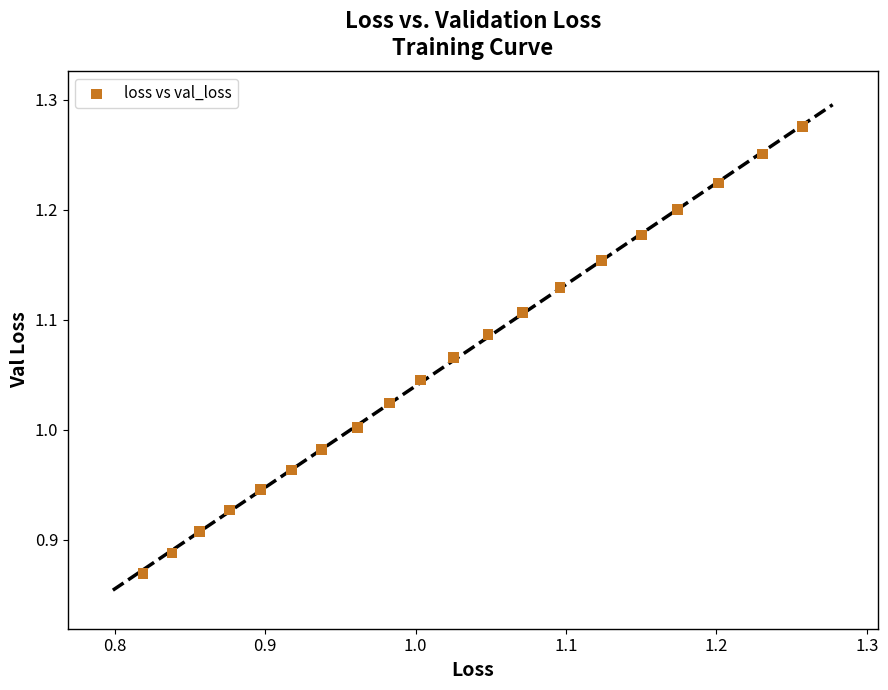

What is the range of Y values (max minus min)?

0.4